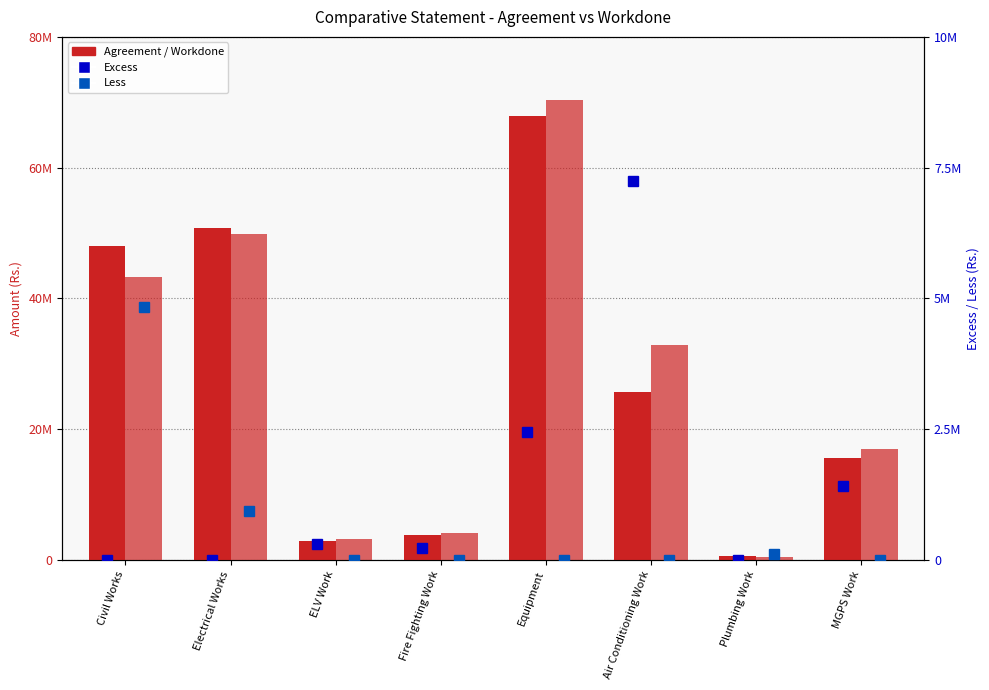

How many categories are shown in the chart?

8